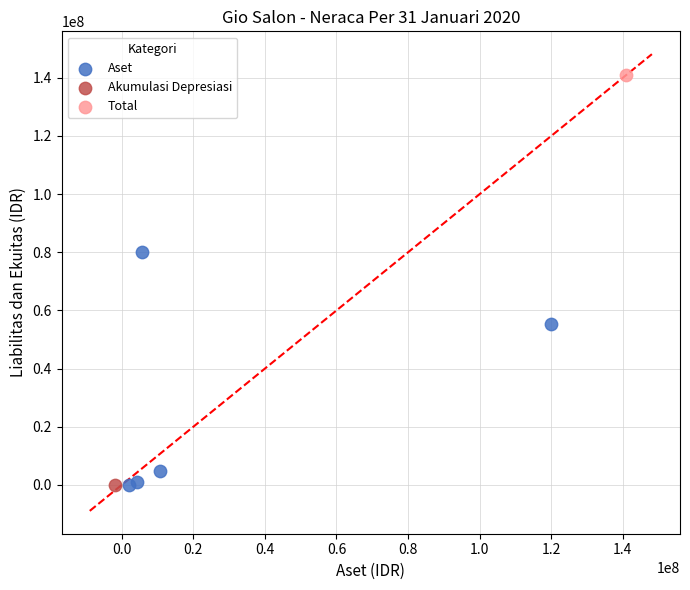

What are all the series names shown in the legend?

Aset, Akumulasi Depresiasi, Total